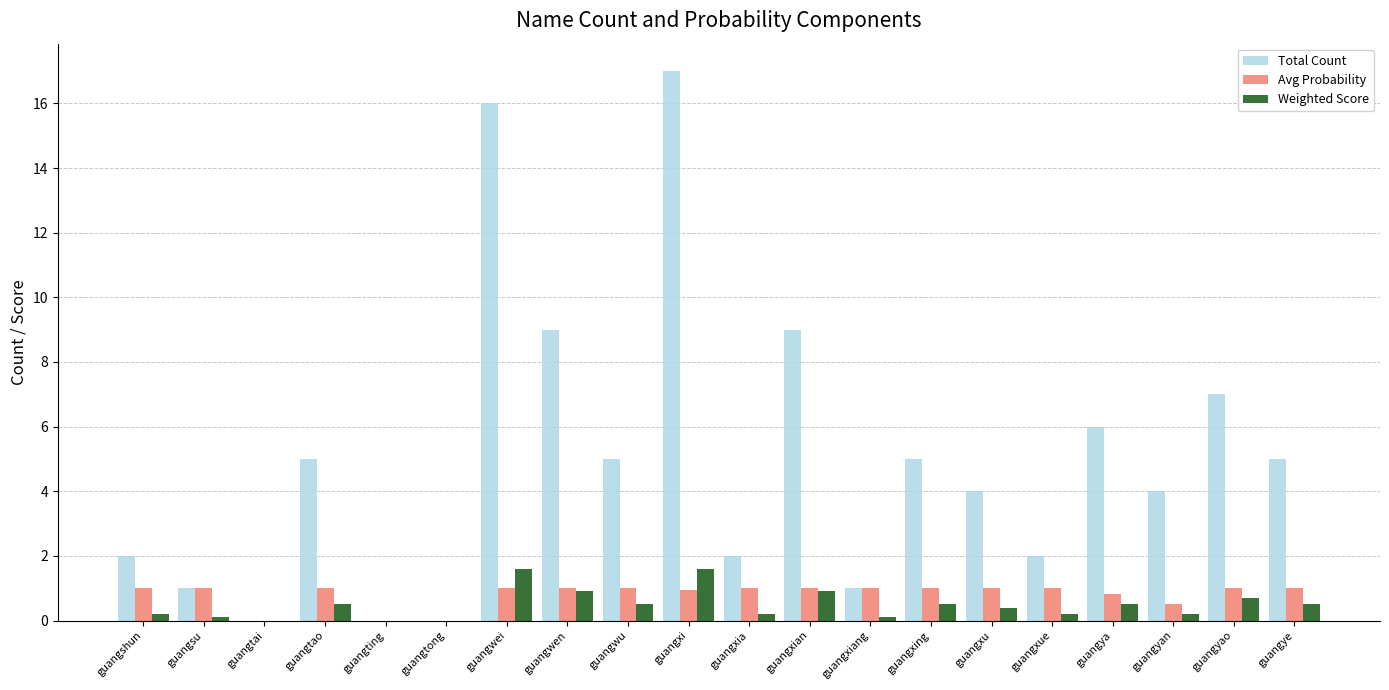

What is the sum of the Avg Probability values at guangye and guangtong?

1.0